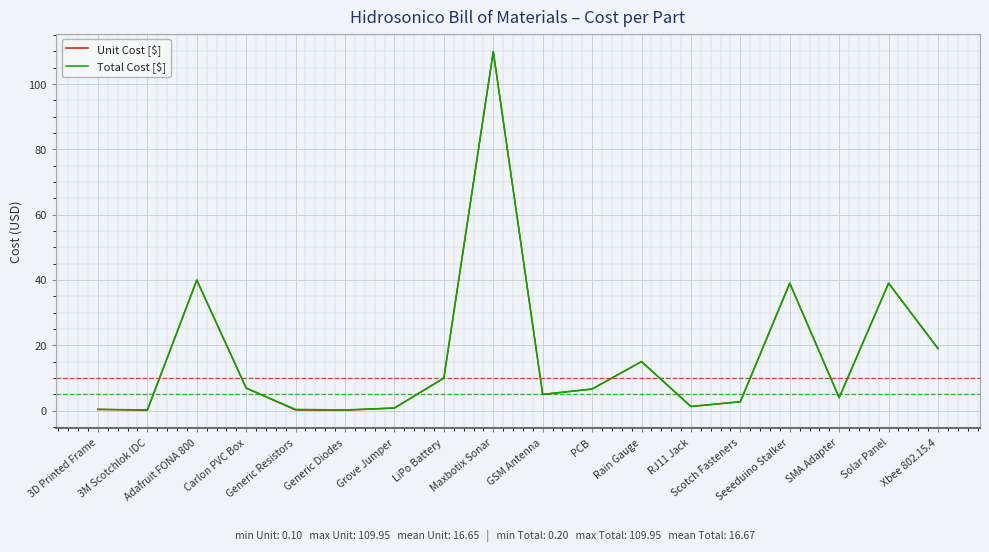

What is the average value of the Unit Cost [$] series?

16.7